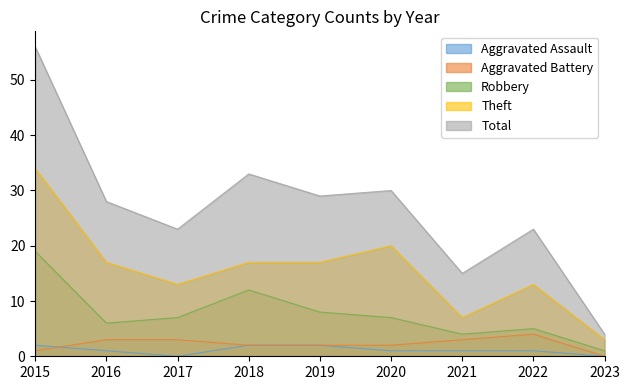

Which label corresponds to the largest value in the chart?

2015